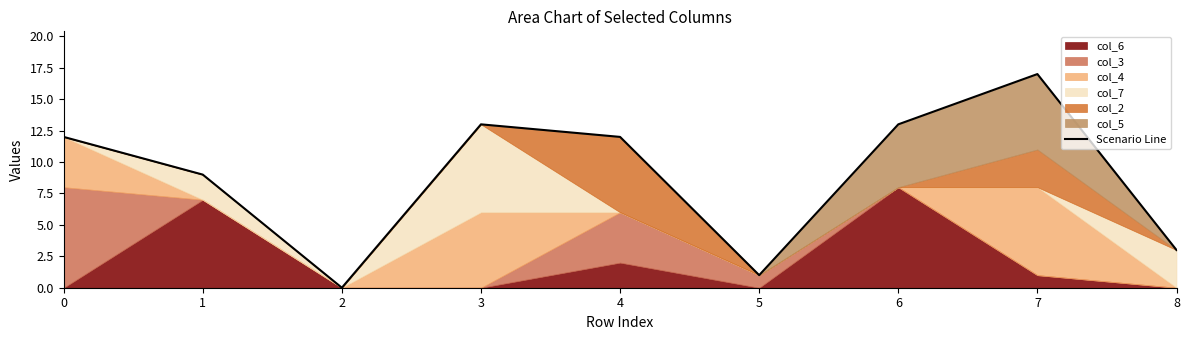

How many lines are shown in the chart?

1